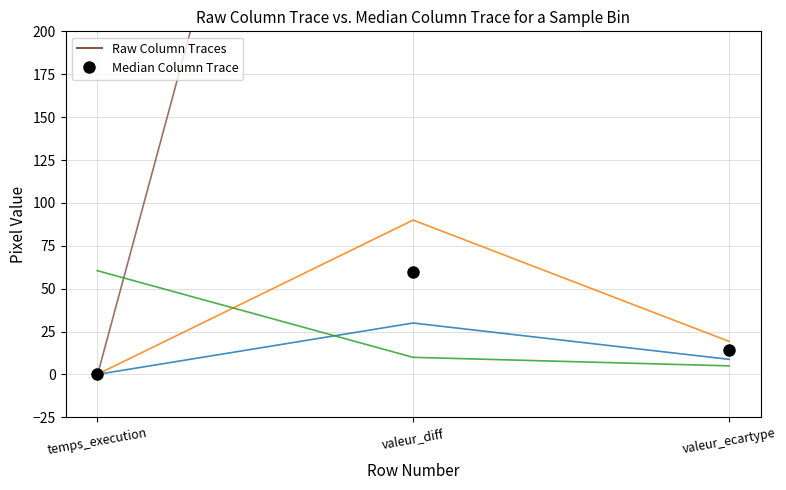

At which label does OPTICLASS ECART-TYPE reach its minimum?

temps_execution